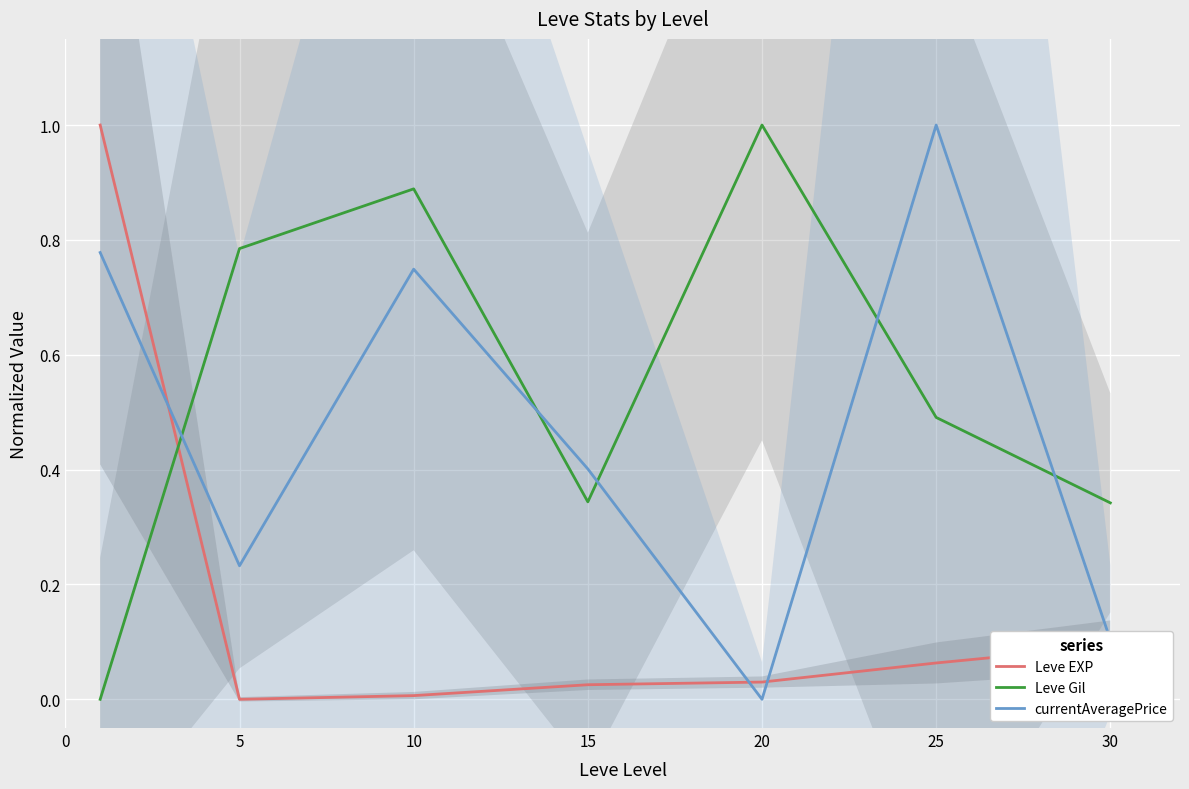

How many lines are shown in the chart?

3